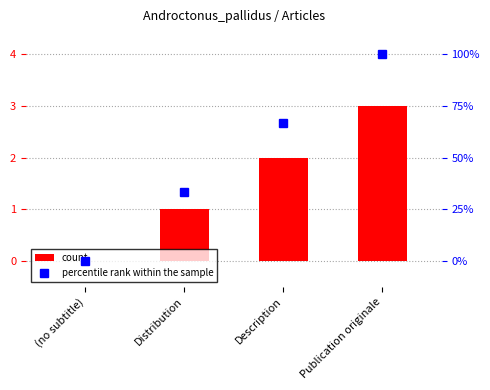

How many groups of bars are there?

4